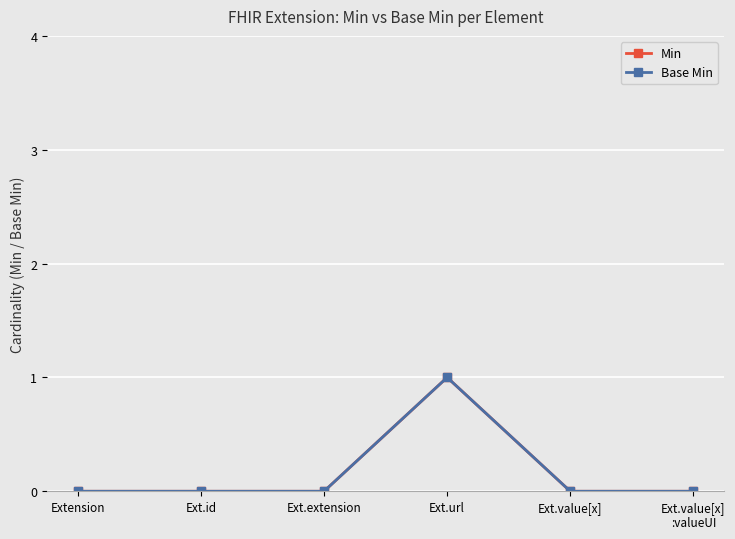

Is this an area chart (filled region under the line)?

No